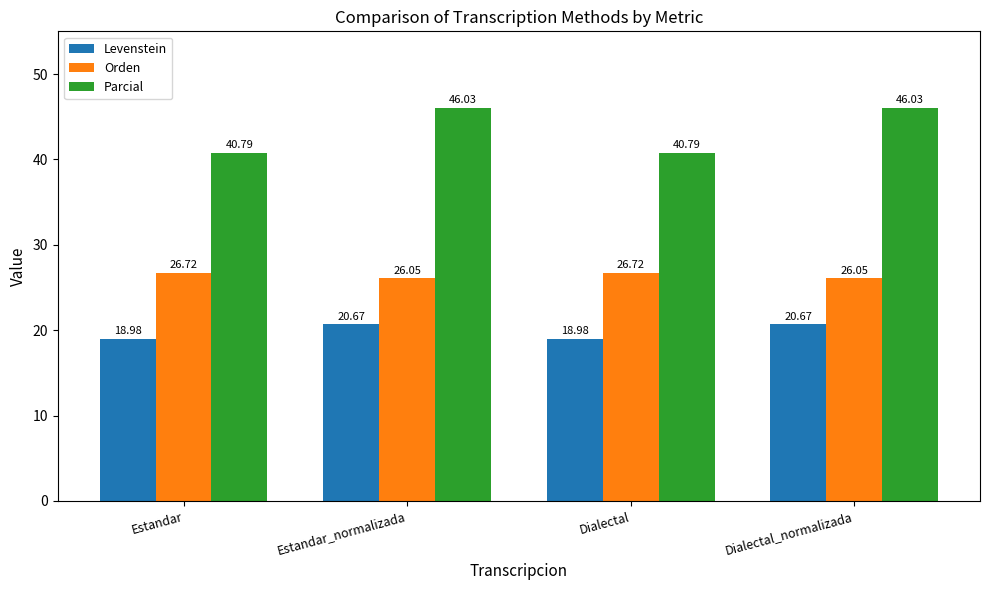

Reading right to left, list all the values displayed in this chart.

Levenstein: 20.7	19.0	20.7	19.0
Orden: 26.1	26.7	26.1	26.7
Parcial: 46.0	40.8	46.0	40.8